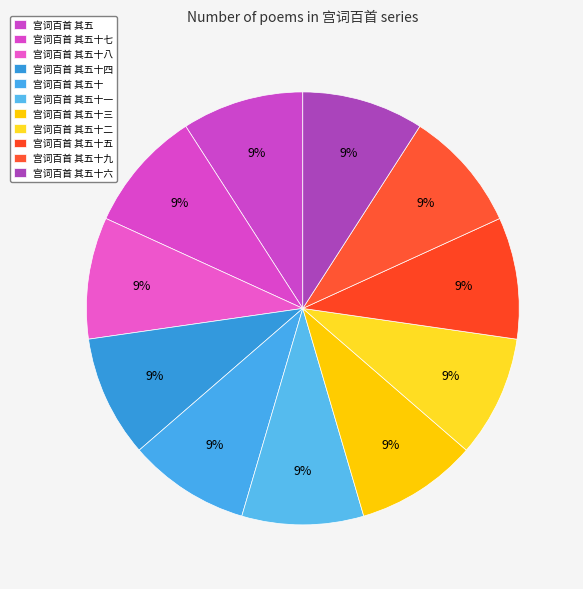

What percentage do 宫词百首 其五十六 and 宫词百首 其五十一 together represent?

18.2%